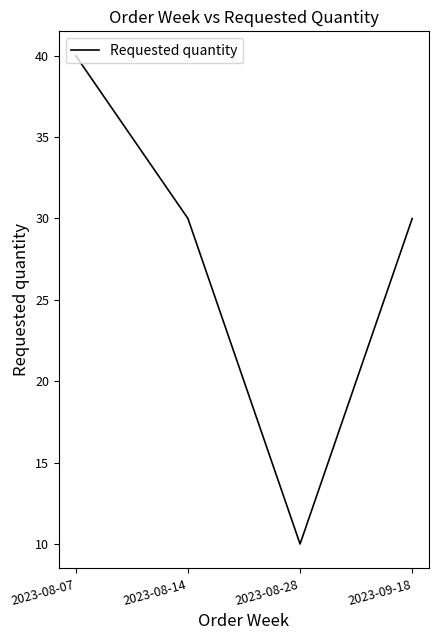

How many lines are shown in the chart?

1